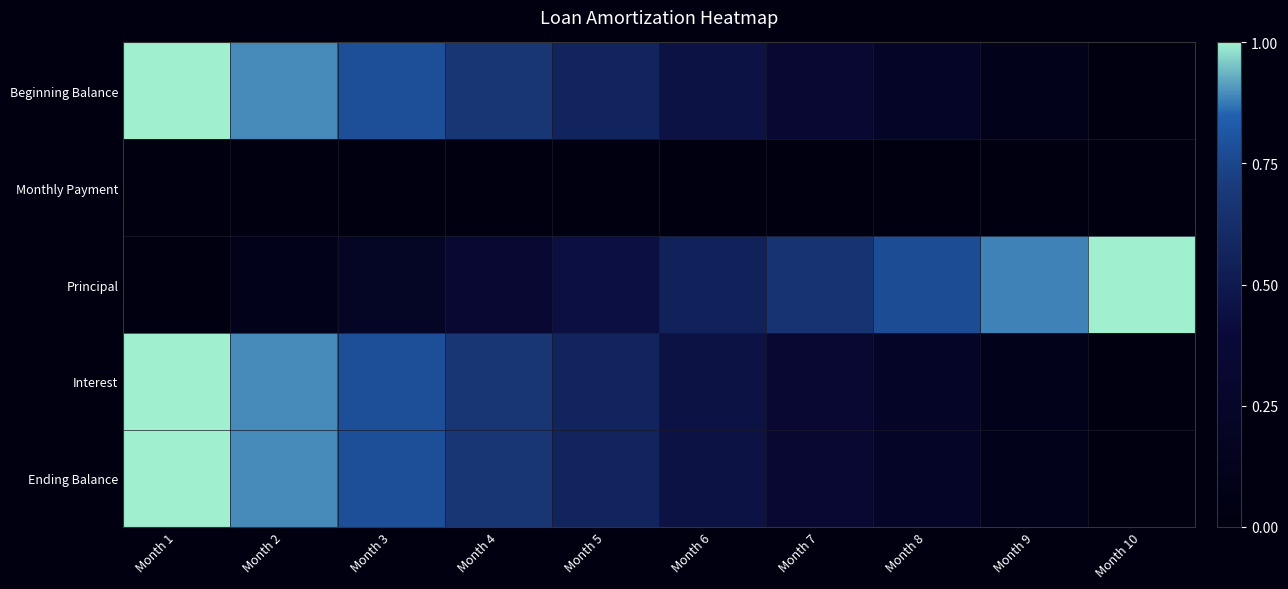

Rank the series by their maximum value, from lowest to highest.

Monthly Payment, Beginning Balance, Principal, Interest, Ending Balance